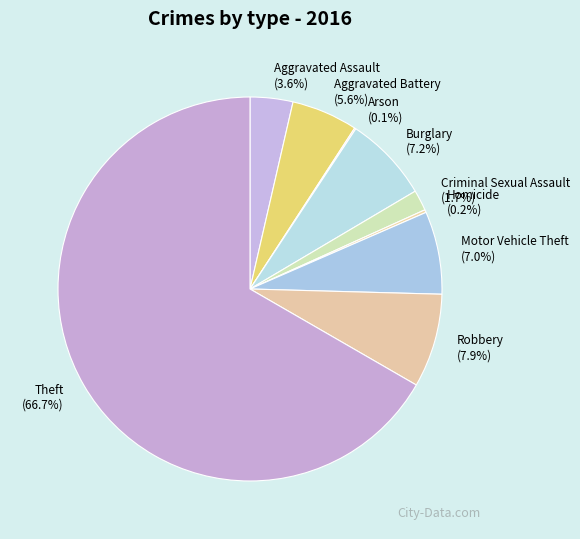

Which has a higher value, Aggravated Battery or Robbery?

Robbery